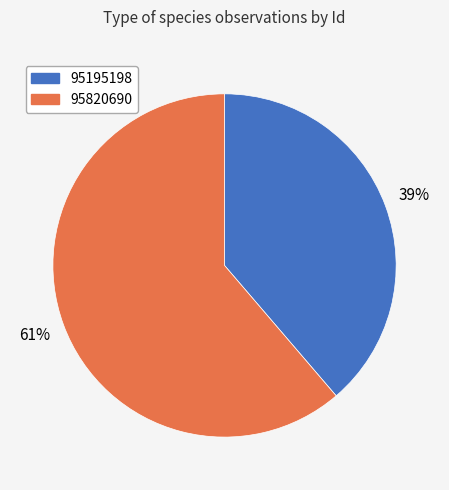

What percentage is the 95195198 slice, to the nearest percent?

39%